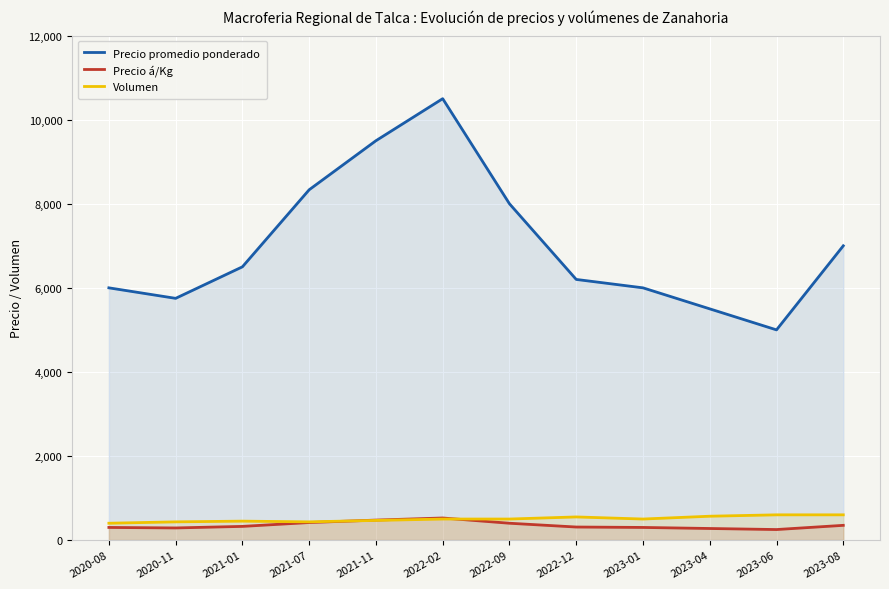

True or false: Precio á/Kg has a value of 411 at 2020-08.

False